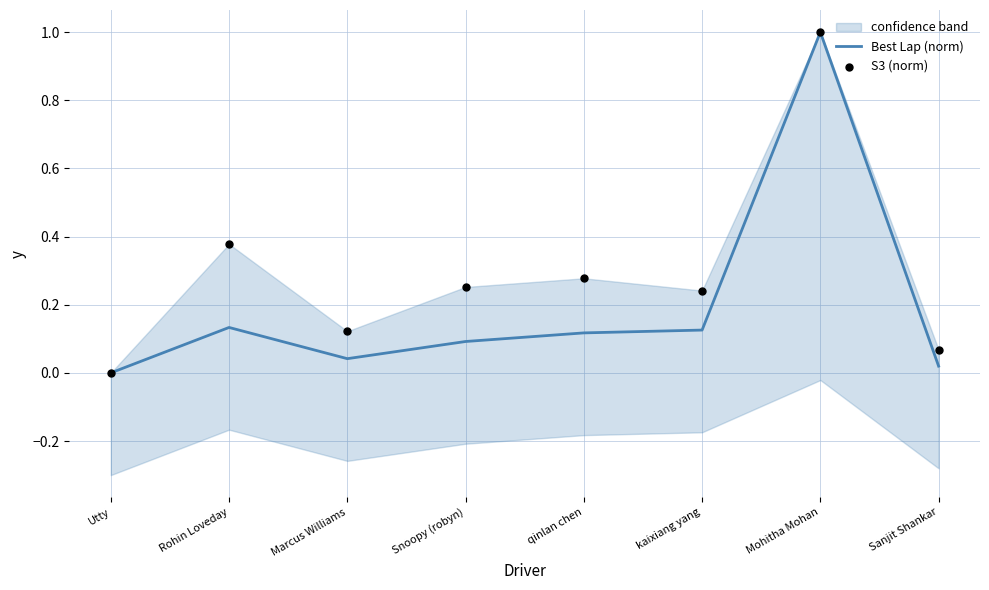

What is the total value across all series at qinlan chen?

0.4